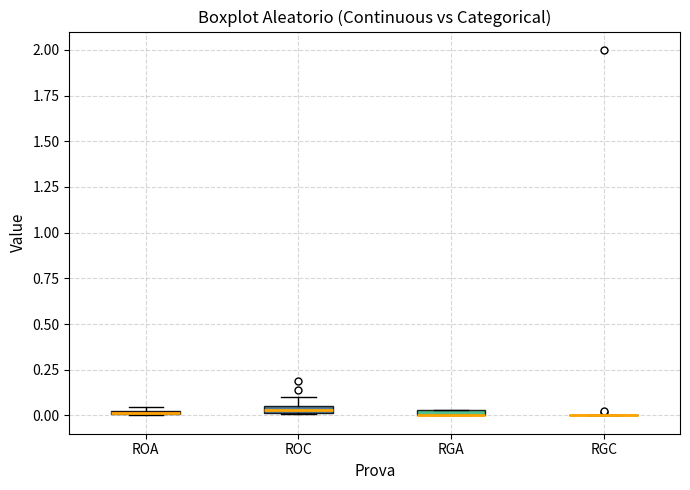

Where is the upper edge of the box for ROC on the y-axis? The values are not printed on the chart, so give them approximately, as read against the axis.

0.05